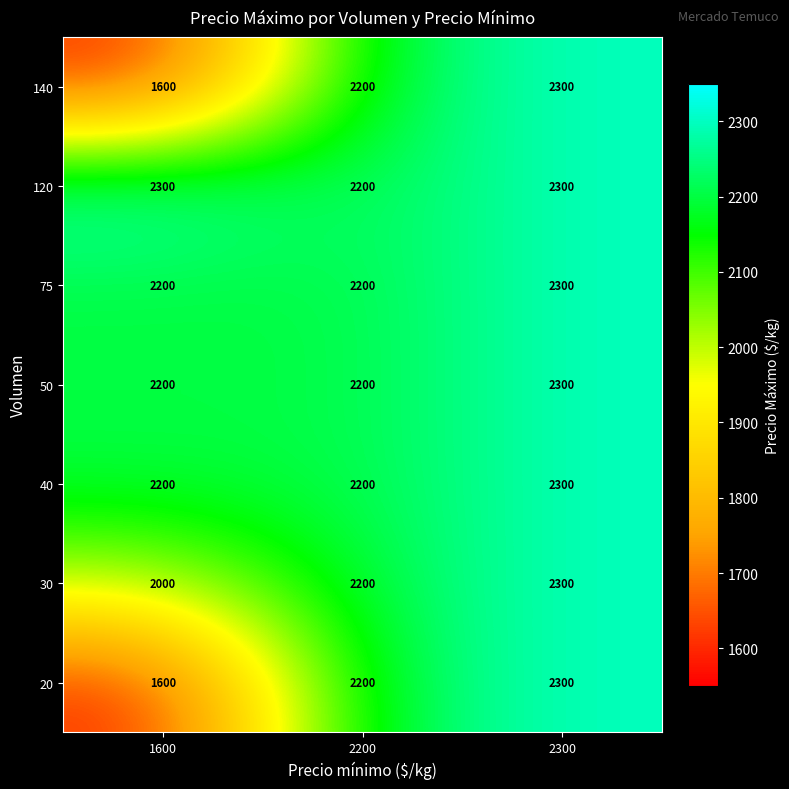

Reading left to right, extract all data points from this chart.

140: 1600=1600	2200=2200	2300=2300
120: 1600=2300	2200=2200	2300=2300
75: 1600=2200	2200=2200	2300=2300
50: 1600=2200	2200=2200	2300=2300
40: 1600=2200	2200=2200	2300=2300
30: 1600=2000	2200=2200	2300=2300
20: 1600=1600	2200=2200	2300=2300